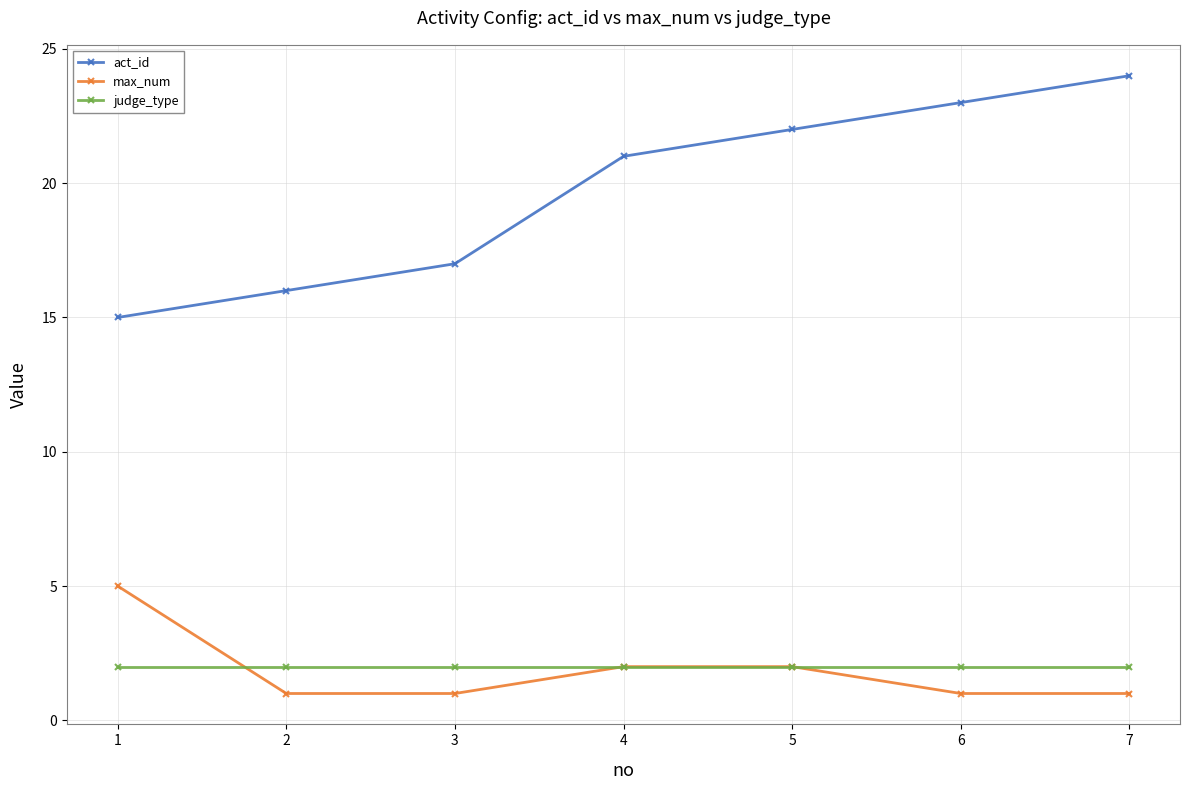

Reading left to right, what are all the values shown in this chart?

act_id: 1=15	2=16	3=17	4=21	5=22	6=23	7=24
max_num: 1=5	2=1	3=1	4=2	5=2	6=1	7=1
judge_type: 1=2	2=2	3=2	4=2	5=2	6=2	7=2